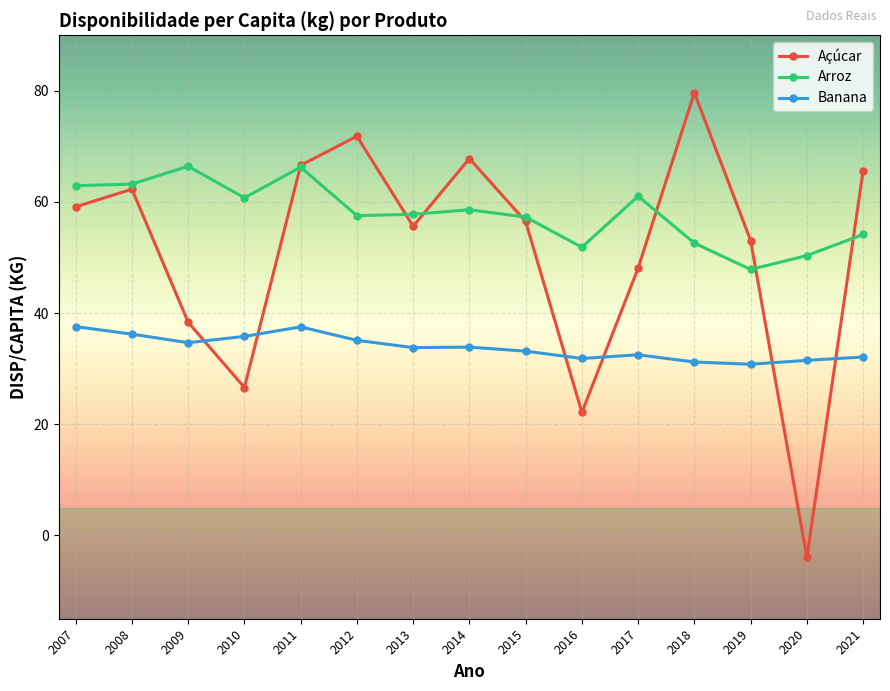

Read the Arroz value at 2008.

63.2